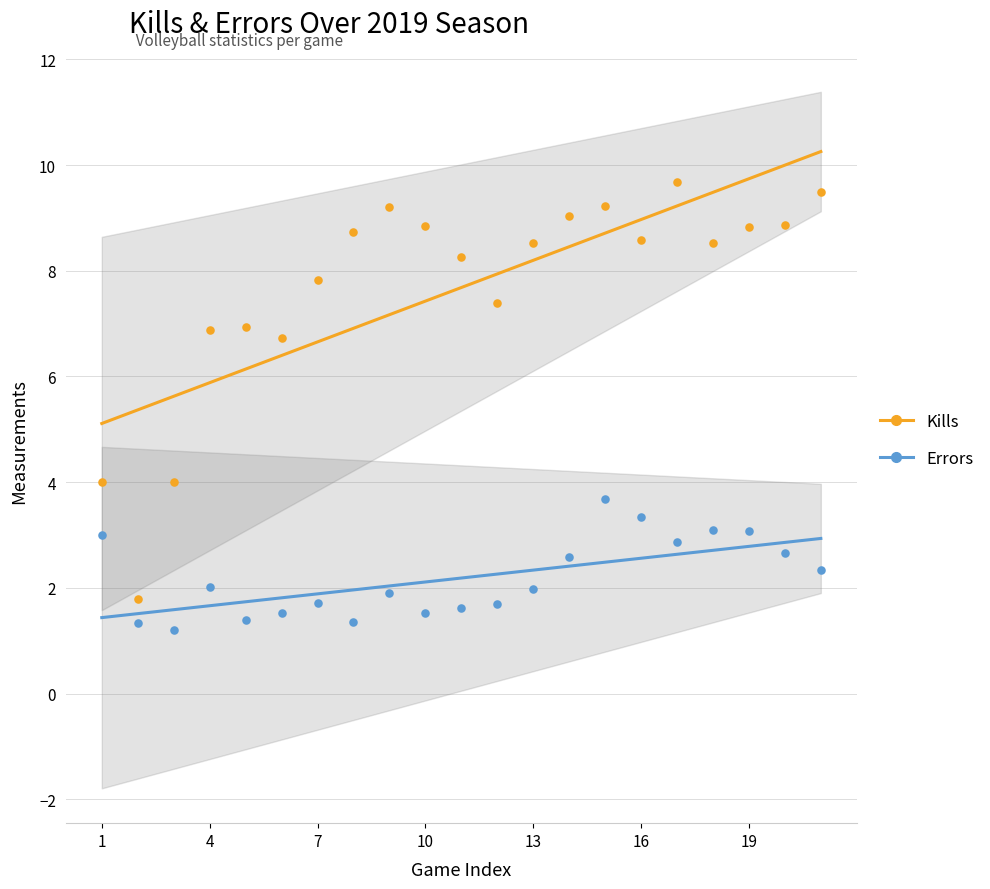

At how many categories does at least one series exceed 8?

9